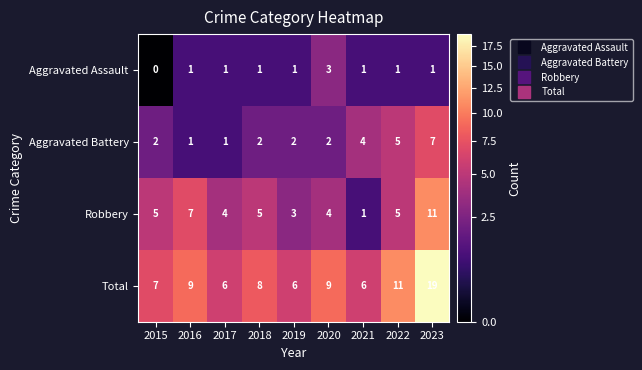

What is the difference between the maximum and minimum values in the Aggravated Battery series?

6